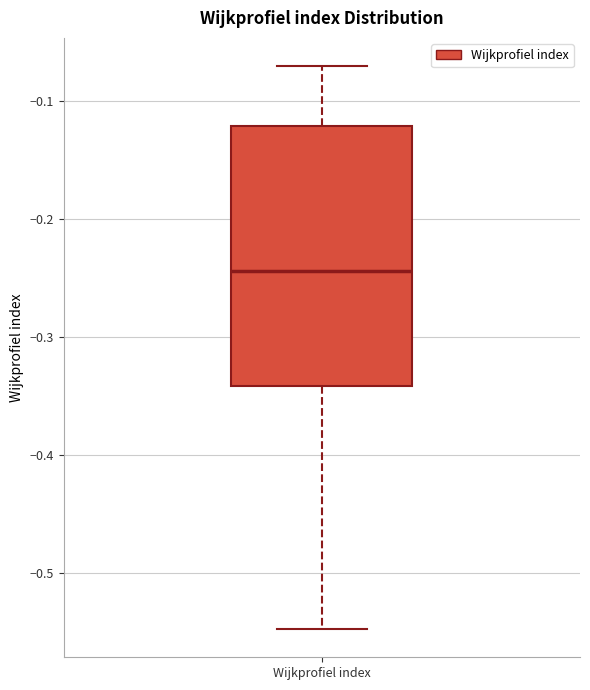

Read this box plot against the y-axis: the position of the median line, the range covered by the box, and the ends of both whiskers. The values are not printed on the chart, so give them approximately, as read against the axis.

median -0.24, box -0.34 to -0.12, whiskers -0.55 to -0.07